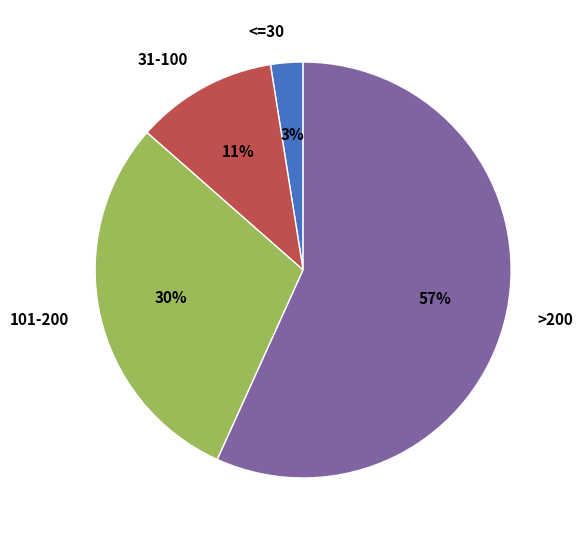

Do 101-200 and 31-100 together represent more than half of the pie?

No